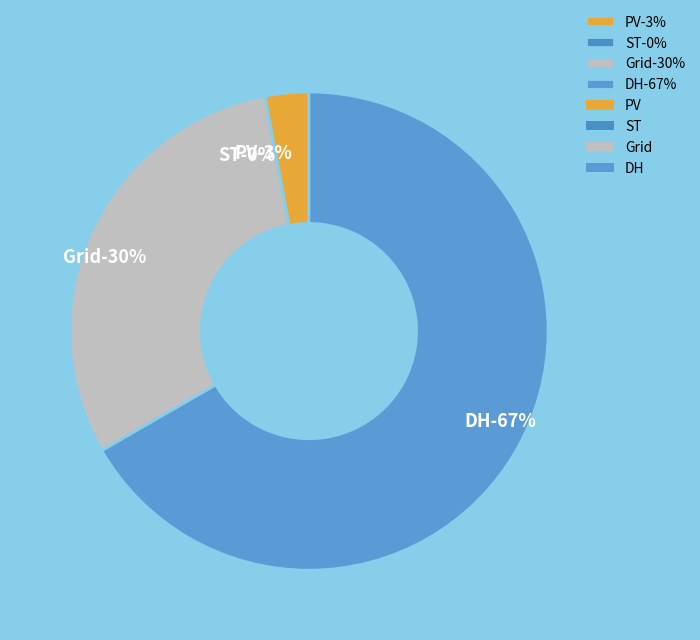

Which slice is the largest?

DH